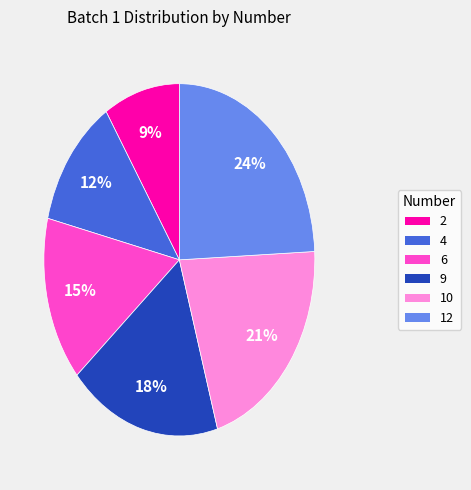

True or false: 2 accounts for 9% of the total.

True